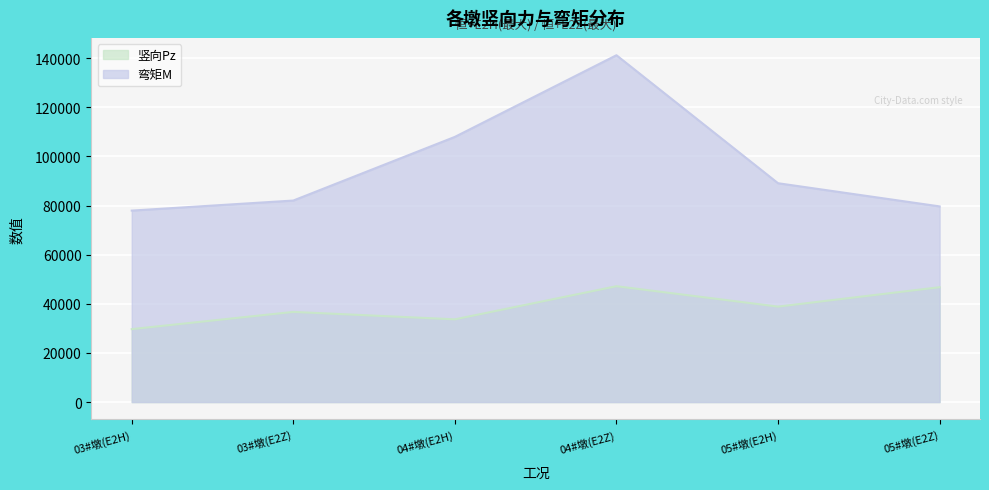

How many categories are shown in the chart?

6